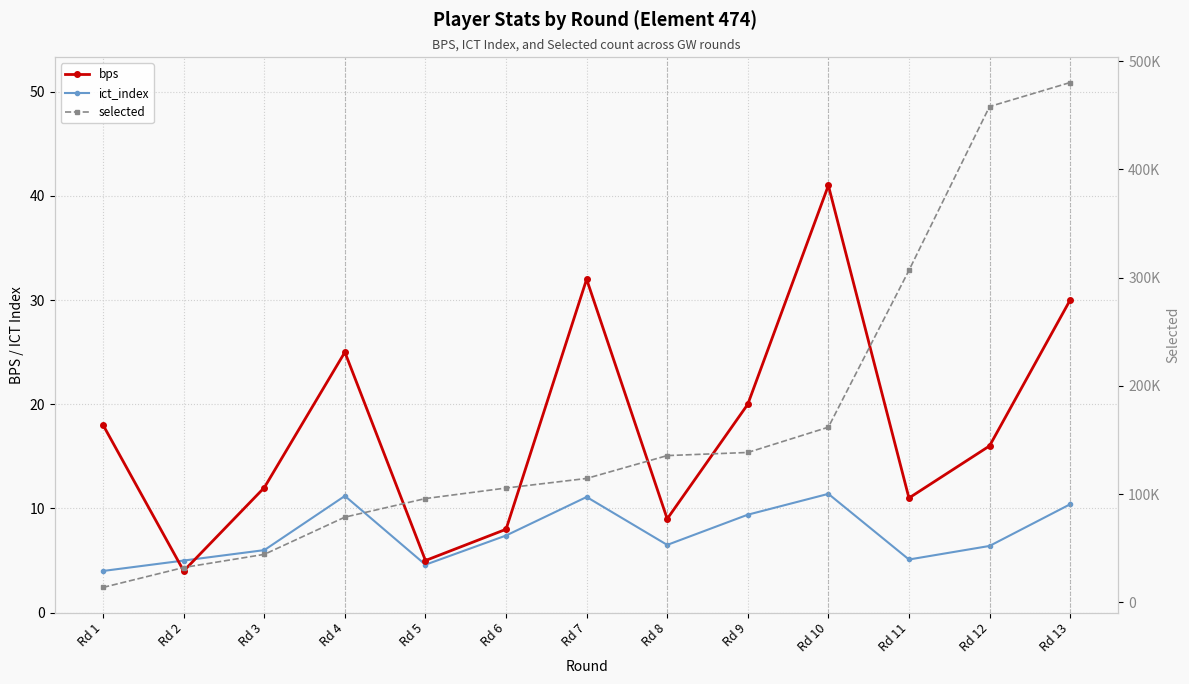

What is the sum of all bps values?

231.0